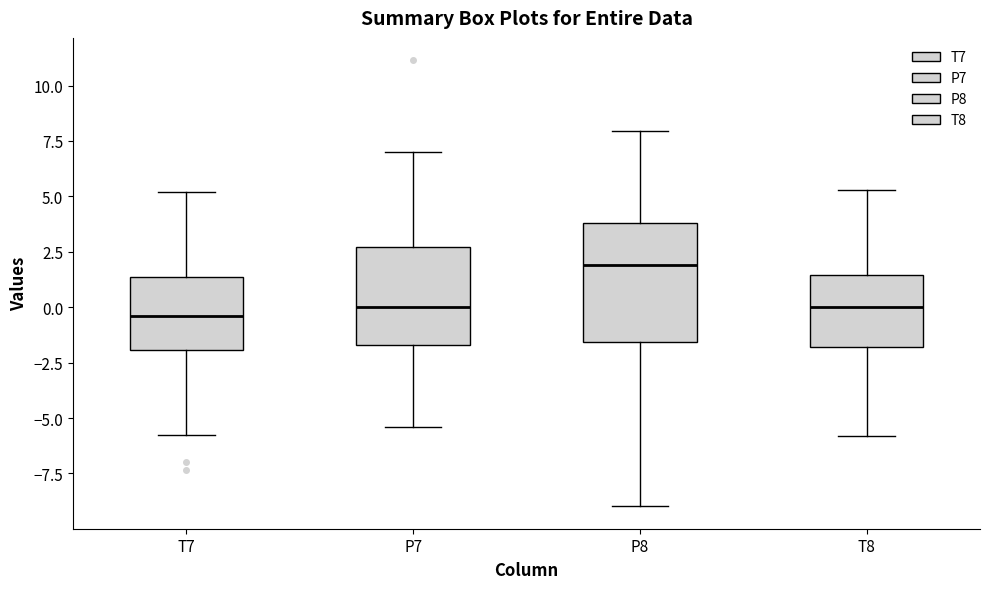

Which box is the tallest, from its lower edge to its upper edge?

P8